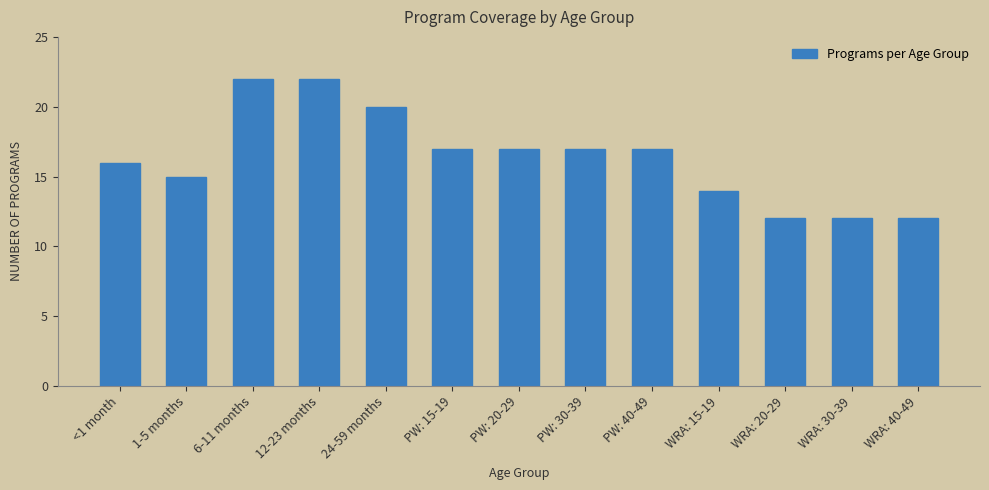

Reading right to left, transcribe all the data shown in this chart.

WRA: 40-49=12	WRA: 30-39=12	WRA: 20-29=12	WRA: 15-19=14	PW: 40-49=17	PW: 30-39=17	PW: 20-29=17	PW: 15-19=17	24-59 months=20	12-23 months=22	6-11 months=22	1-5 months=15	<1 month=16